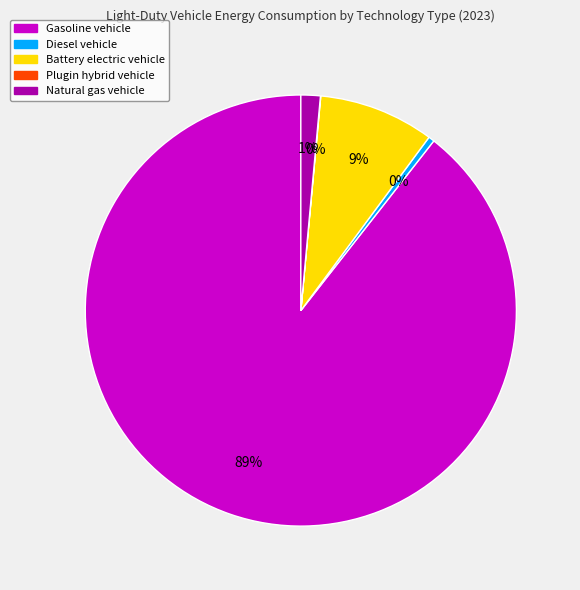

What percentage is the Natural gas vehicle slice, to the nearest percent?

1%